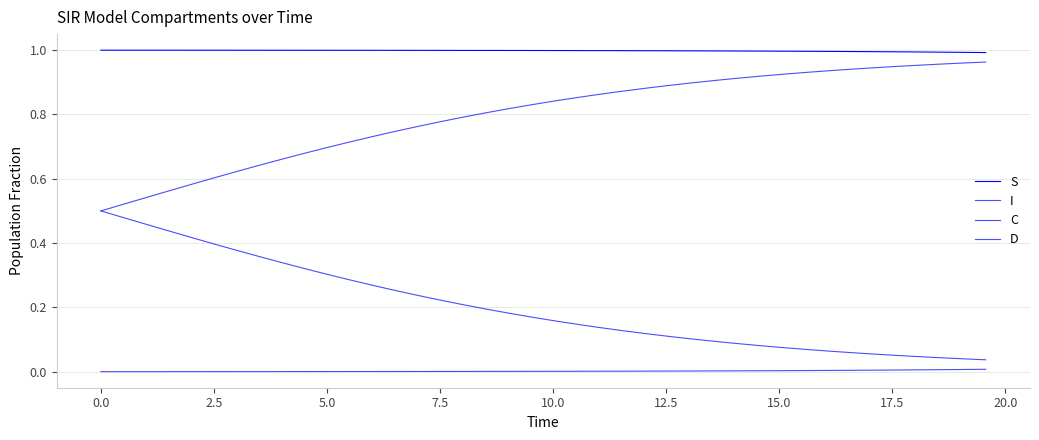

Does the chart display data point markers on the line(s)?

No